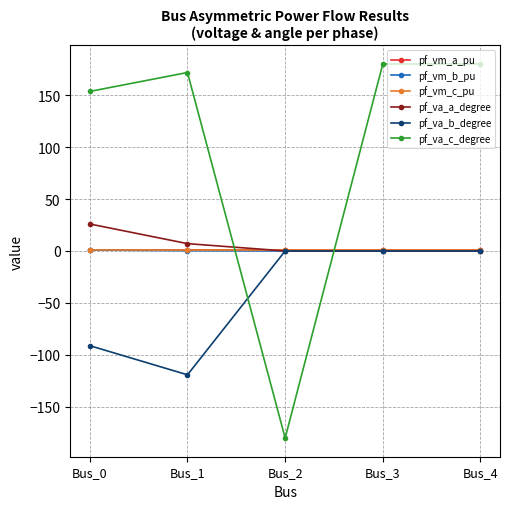

How many intersections are there between pf_vm_a_pu and pf_va_c_degree?

2